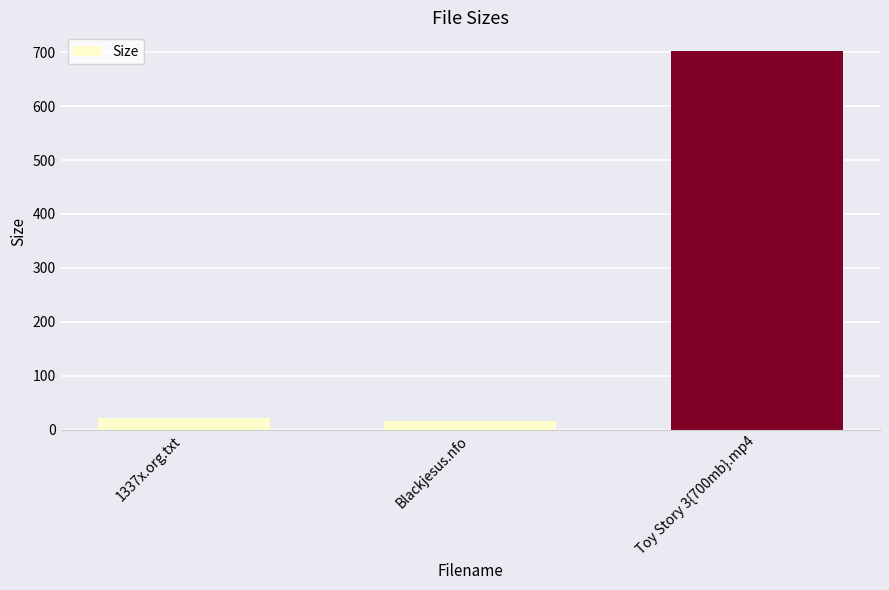

Does the chart contain stacked bars?

No